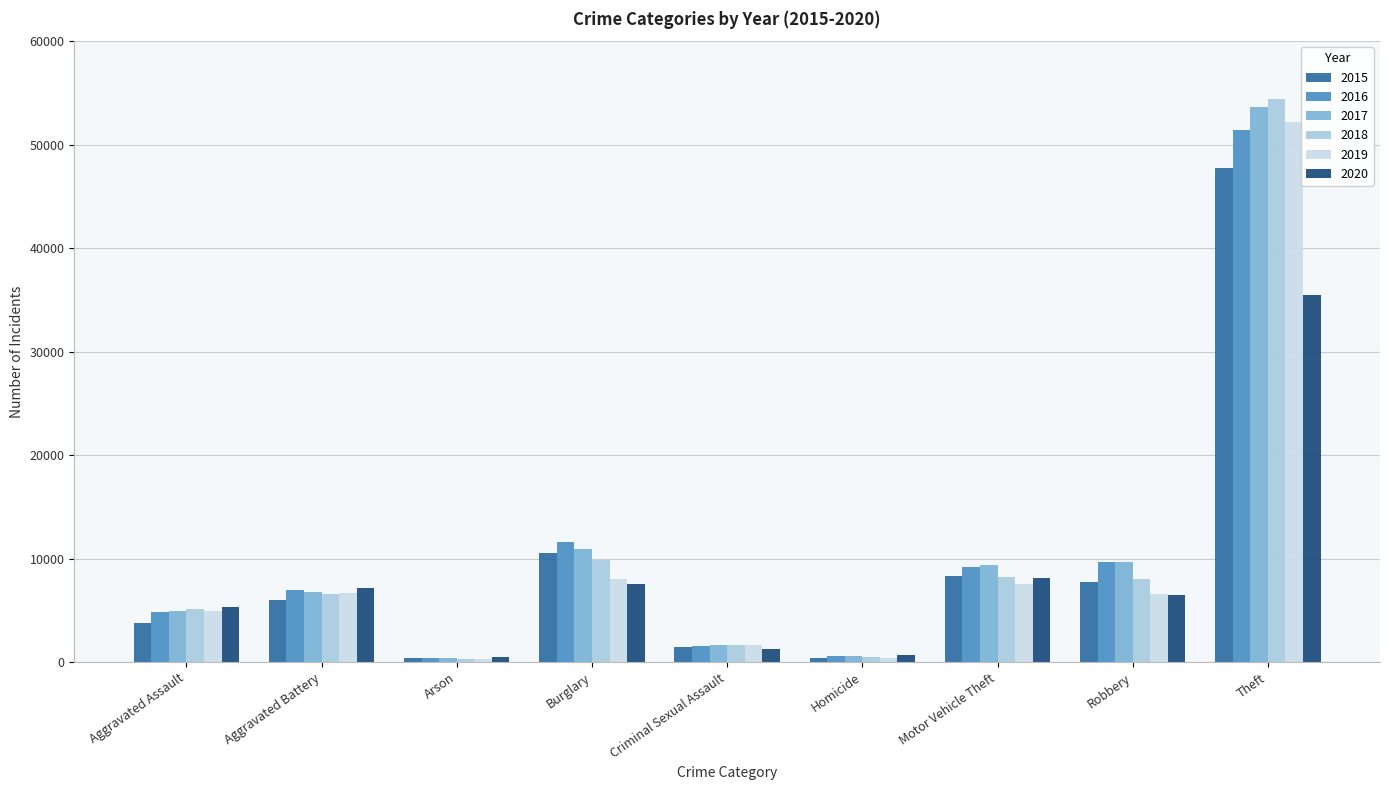

What is the sum of the 2018 values at Theft and Criminal Sexual Assault?

56150